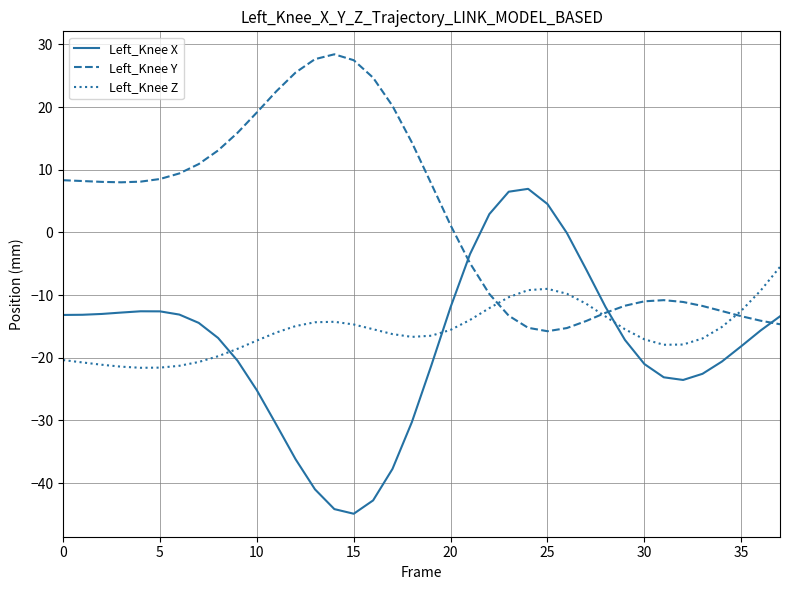

What are all the series names shown in the legend?

Left_Knee X, Left_Knee Y, Left_Knee Z